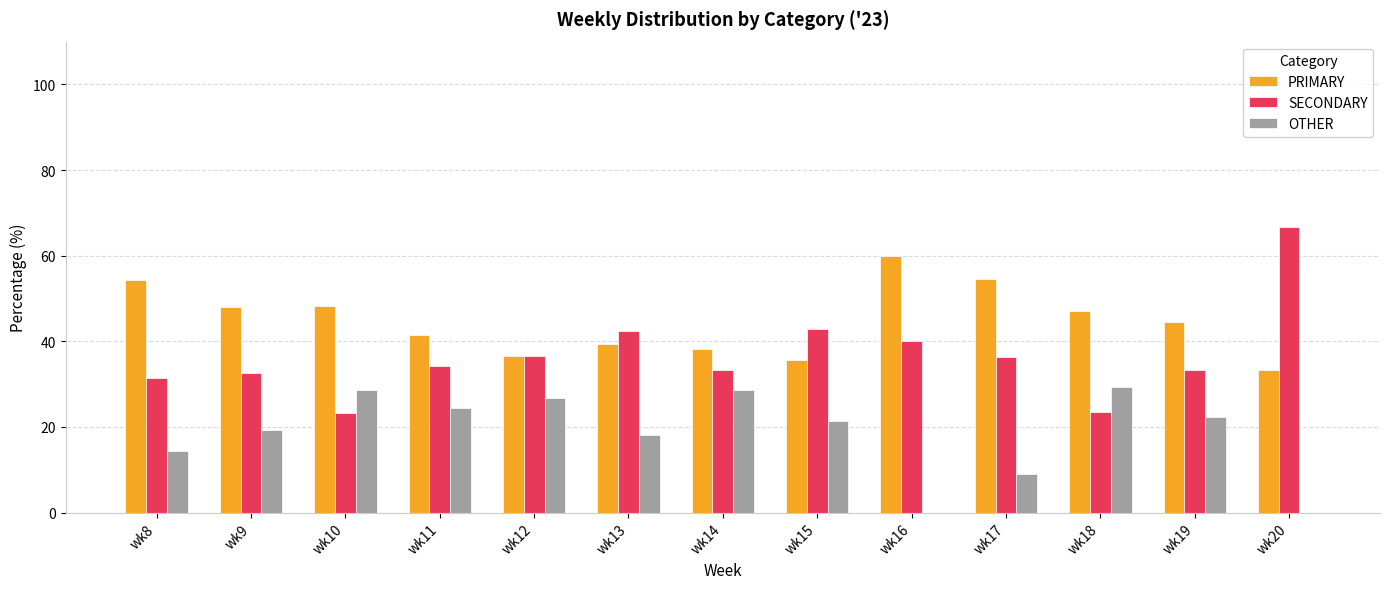

How many categories are shown in the chart?

13